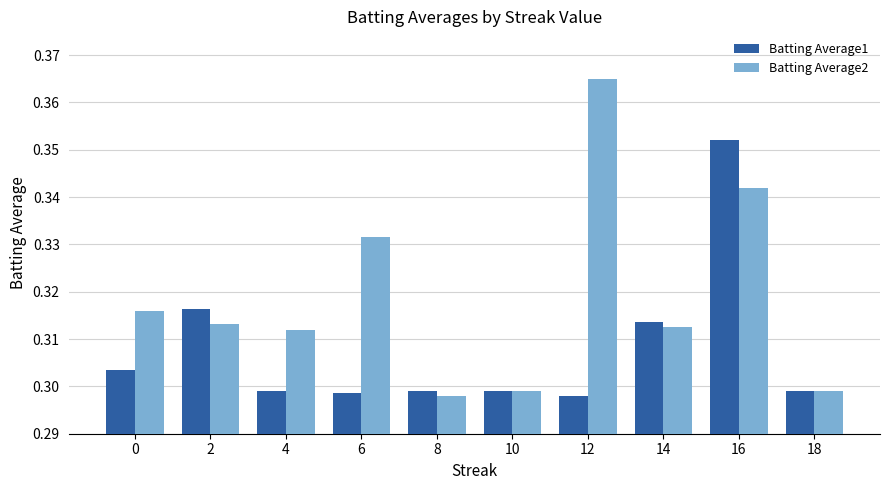

Which series has the largest total across all categories?

Batting Average2